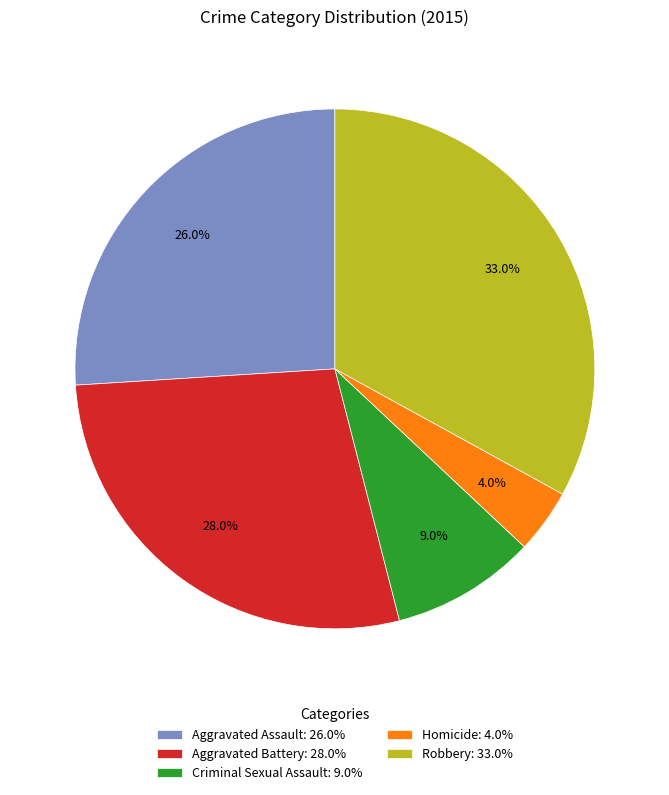

True or false: Aggravated Assault accounts for 32% of the total.

False